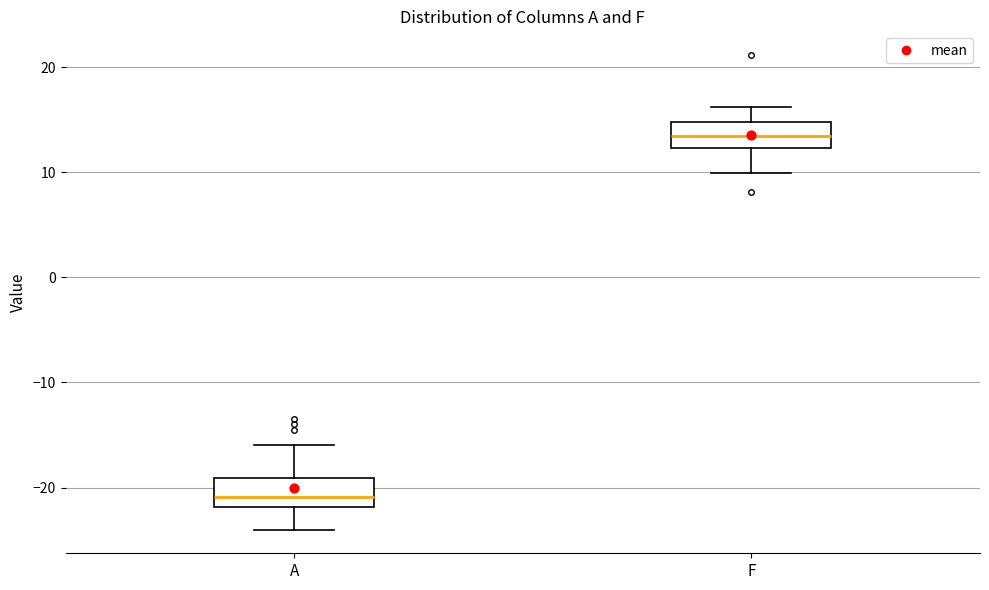

Which box's median line is the lowest?

A